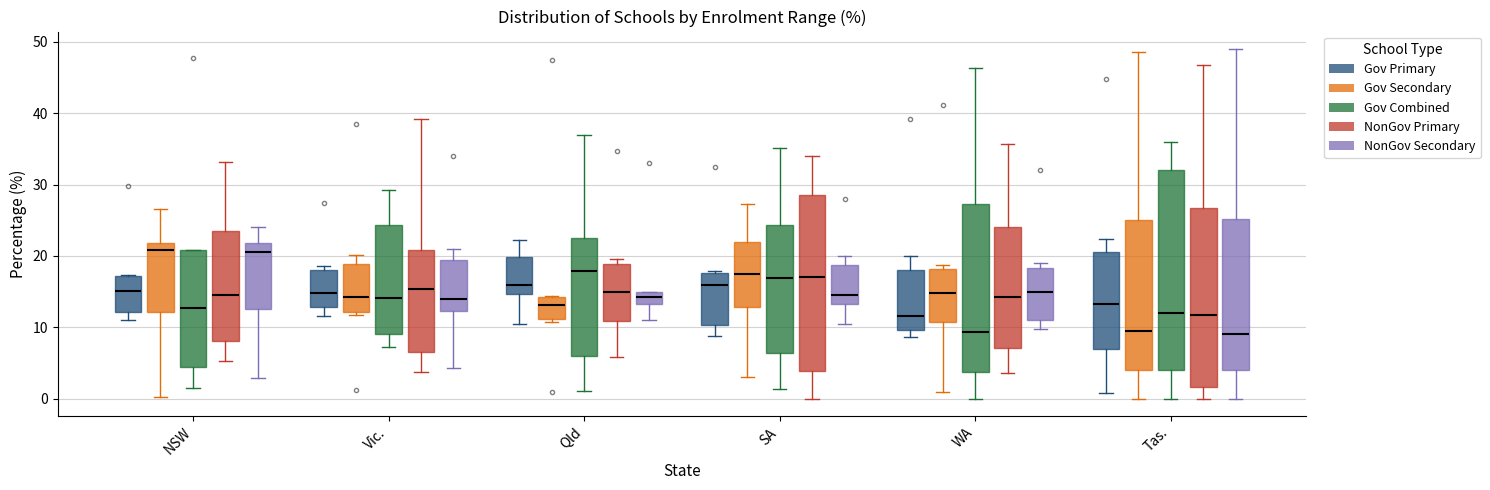

Which box is the tallest, from its lower edge to its upper edge?

Tas. (Gov Combined)